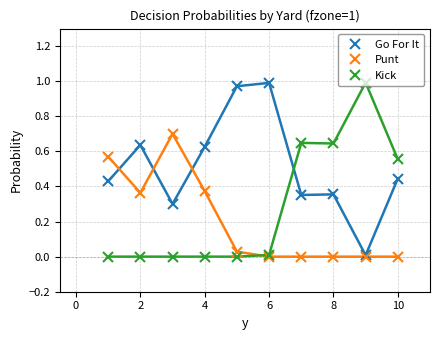

Which series has the largest total across all categories?

Go For It